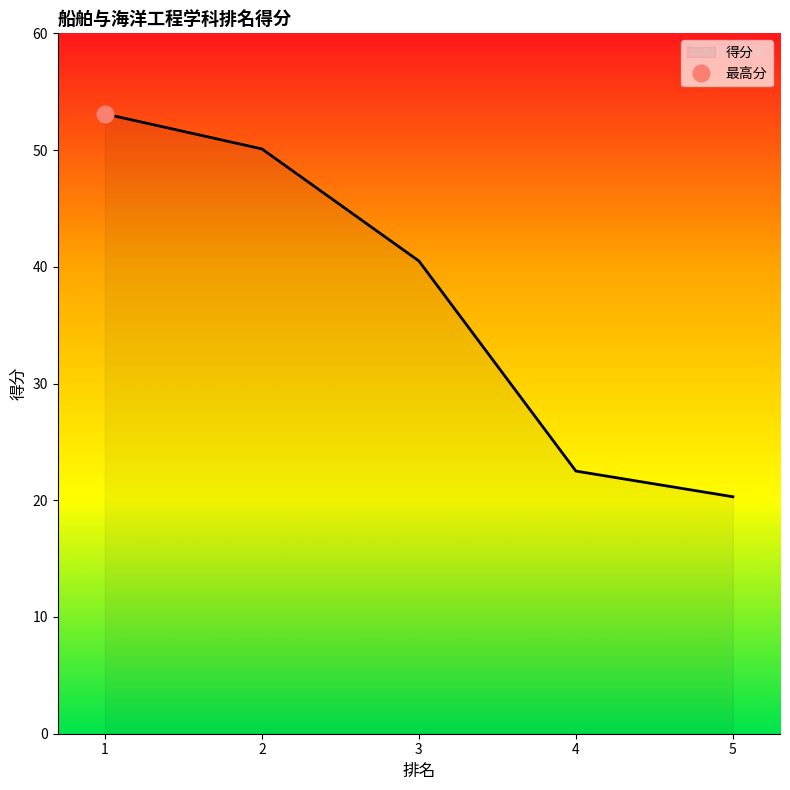

List the labels in order of value, largest first.

1, 2, 3, 4, 5